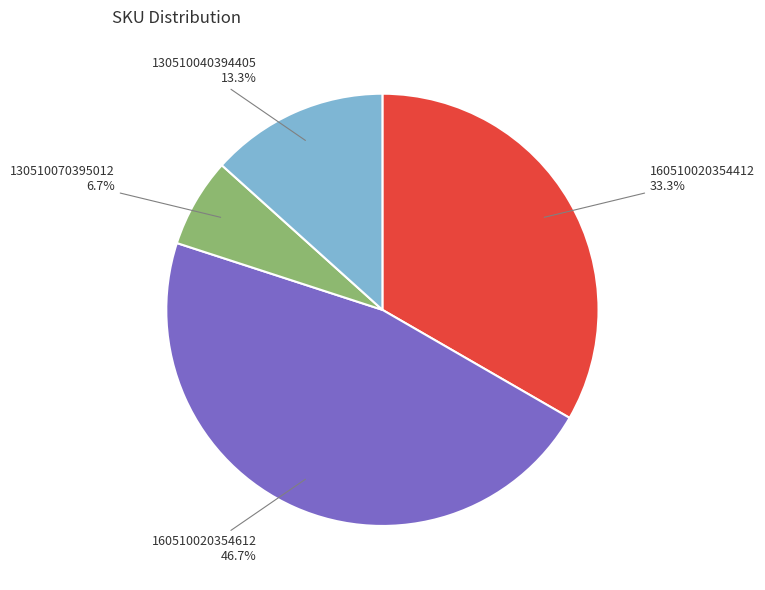

To the nearest percent, what is the difference between the largest and smallest slice percentages?

40%